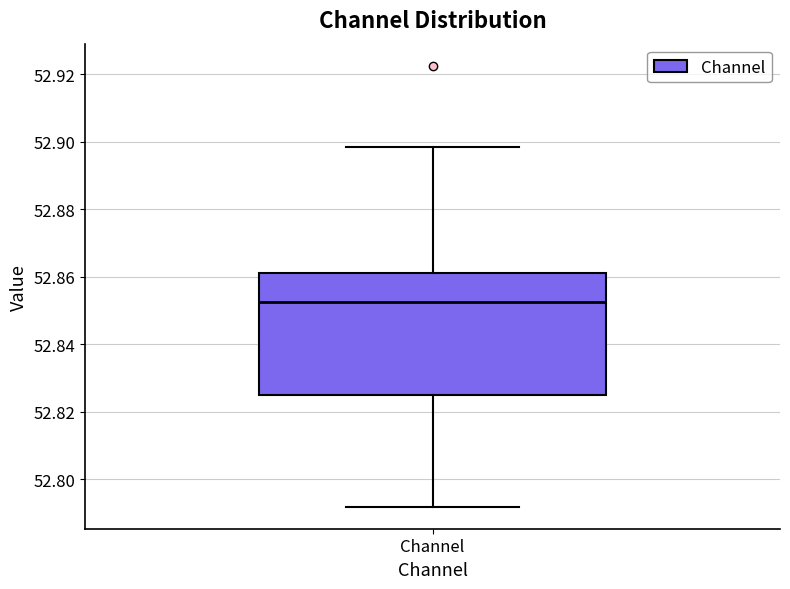

Where does the lower whisker of the box for Channel end on the y-axis? The values are not printed on the chart, so give them approximately, as read against the axis.

52.792